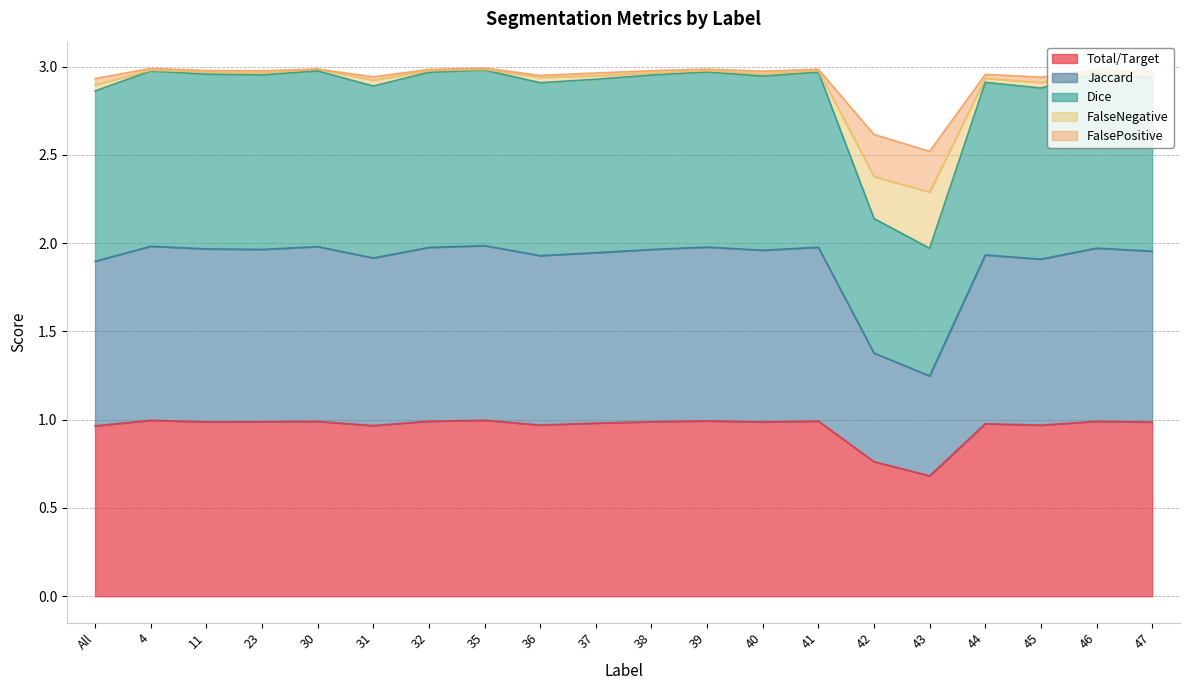

True or false: Total/Target has a value of 1.6 at 31.

False